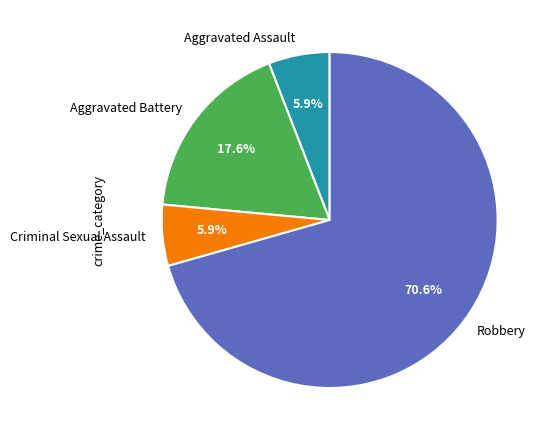

What is the largest slice in the pie chart?

Robbery